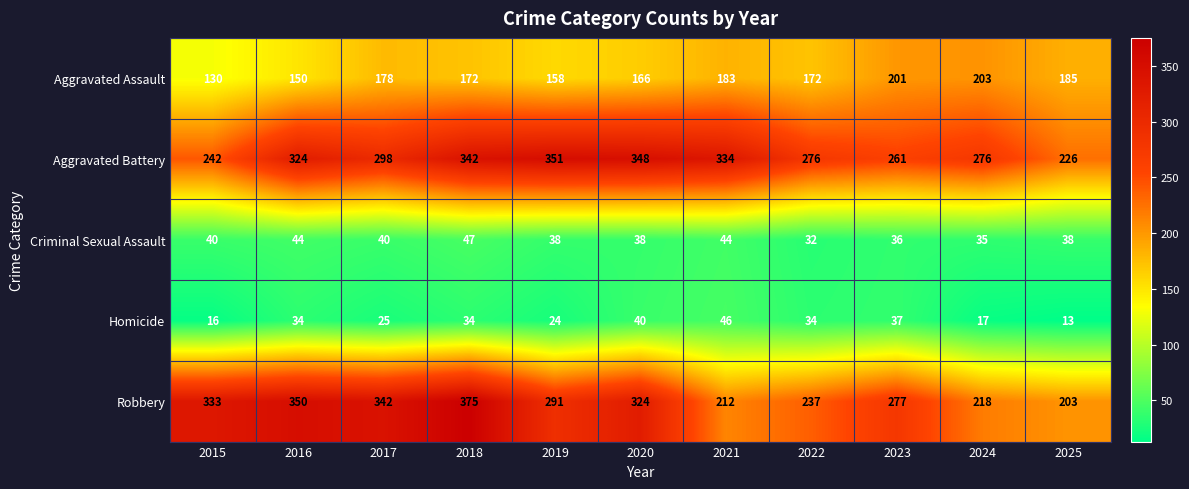

True or false: Robbery has a value of 291 at 2019.

True